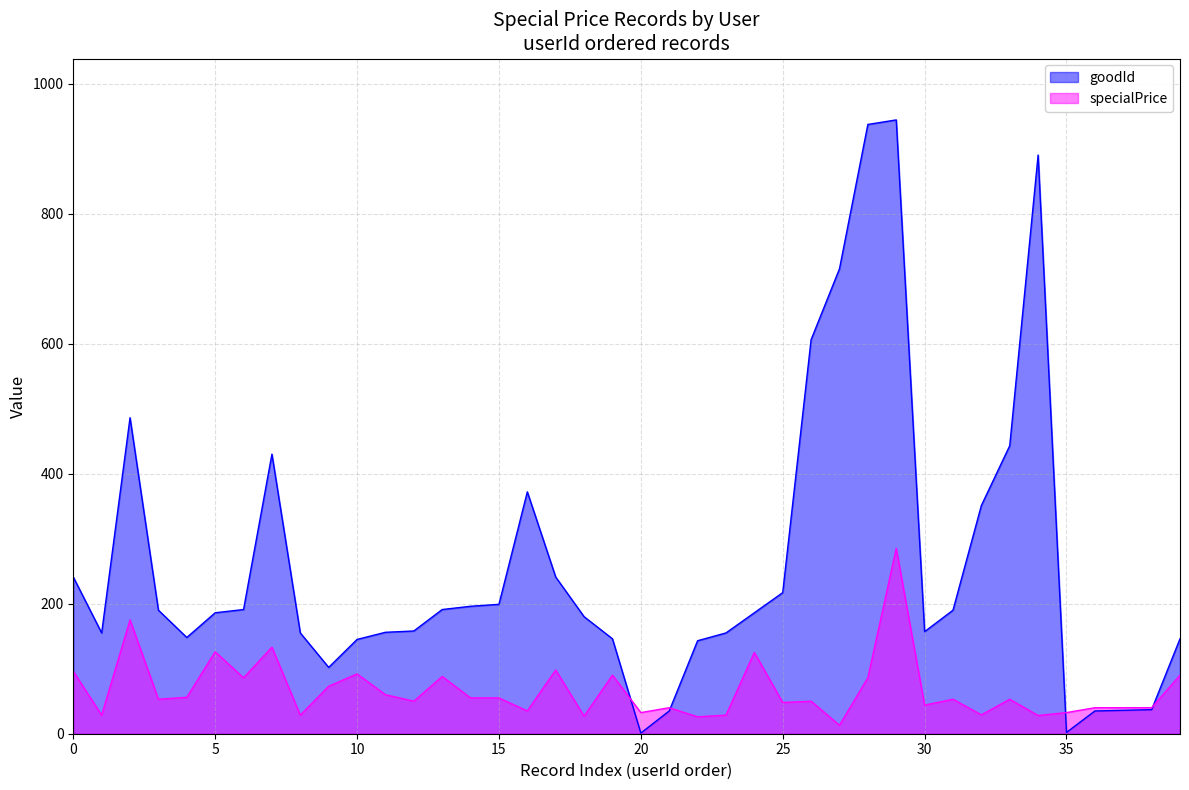

What is the minimum value shown in the chart?

1.0